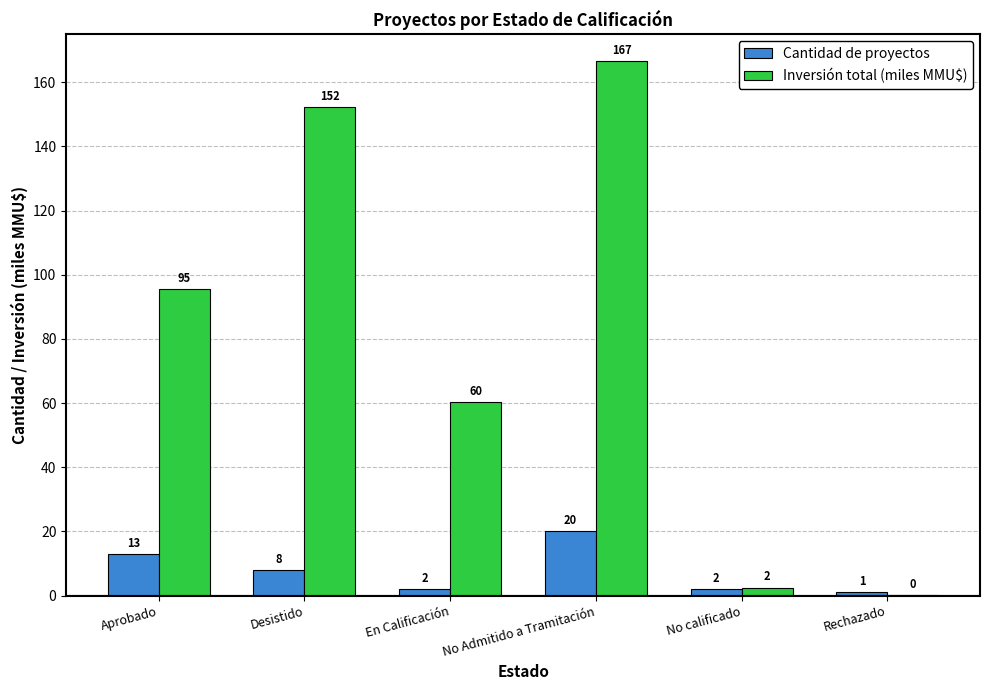

What is the sum of all Cantidad de proyectos values?

46.0